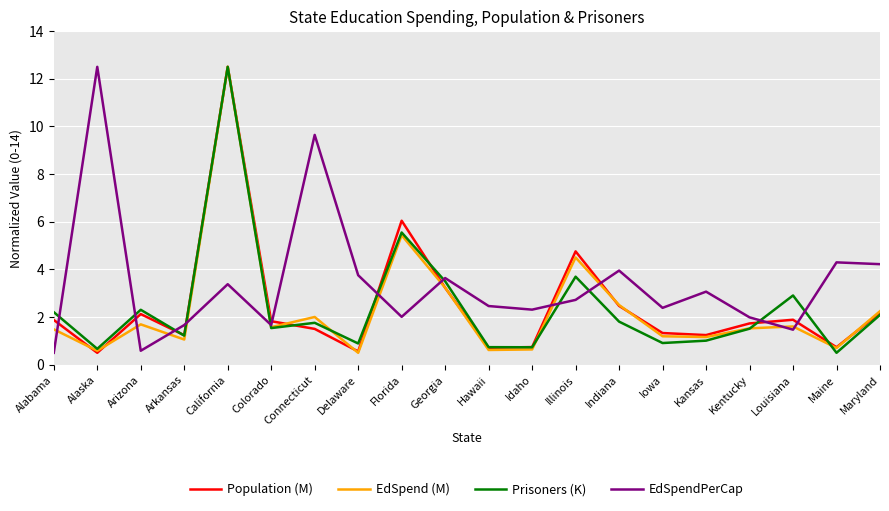

The value of Population (M) at Kentucky is 2.9. True or false?

False